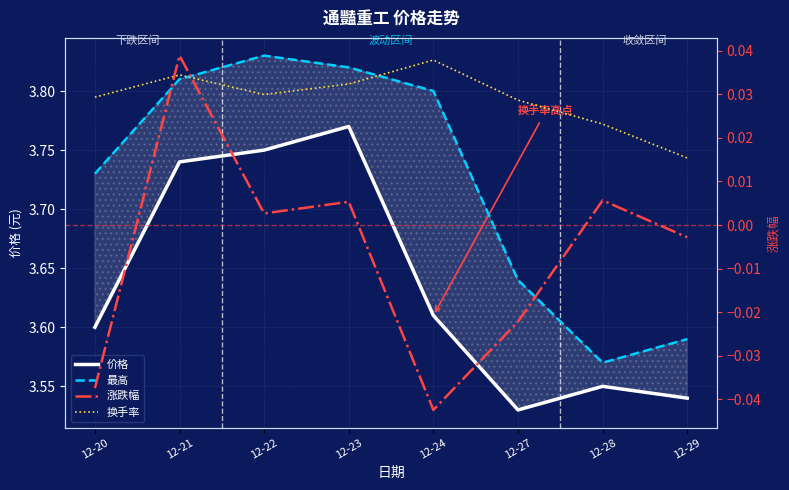

At which label does 涨跌幅 reach its peak?

12-21